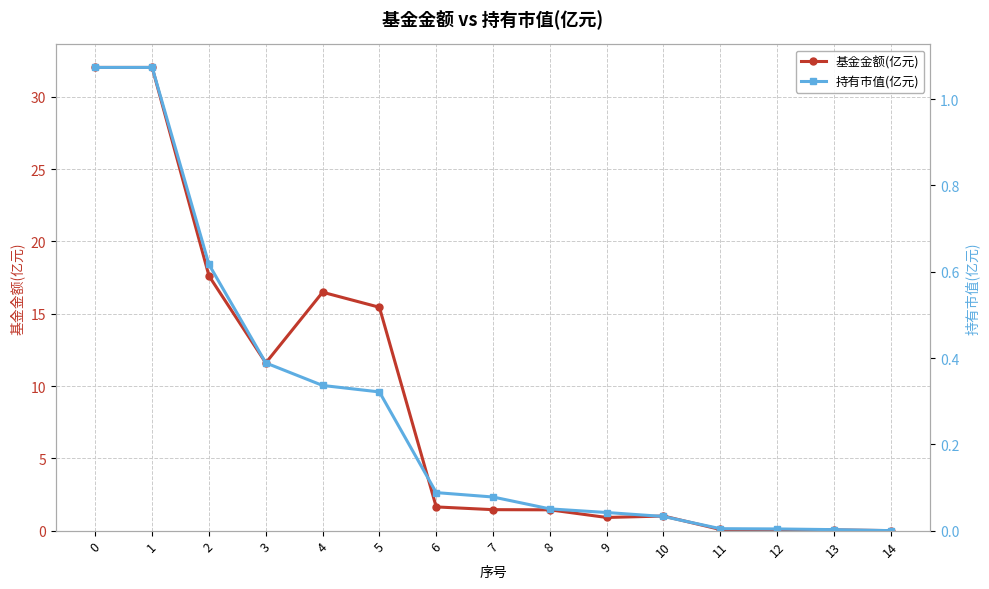

Reading right to left, transcribe all the data shown in this chart.

基金金额(亿元): 0.0	0.1	0.1	0.1	1.0	0.9	1.4	1.4	1.6	15.4	16.5	11.6	17.6	32.0	32.0
持有市值(亿元): 0.0	0.0	0.0	0.0	0.0	0.0	0.1	0.1	0.1	0.3	0.3	0.4	0.6	1.1	1.1